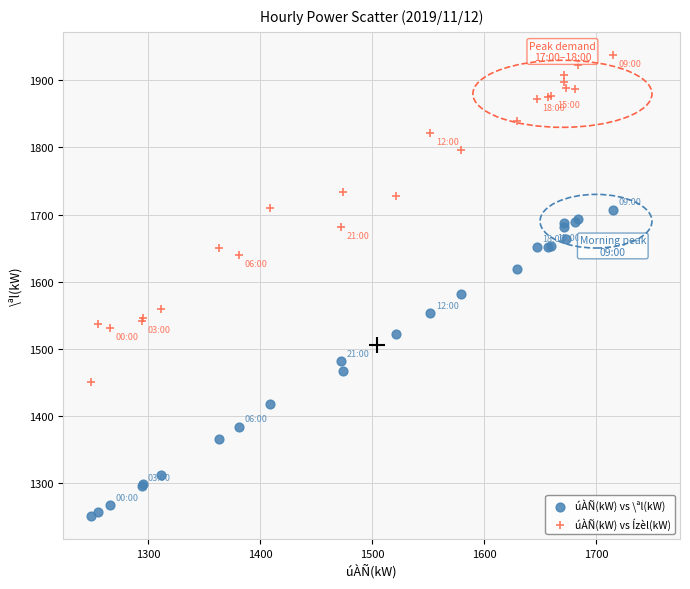

Across all series, what Y value is closest to 1594?

1582